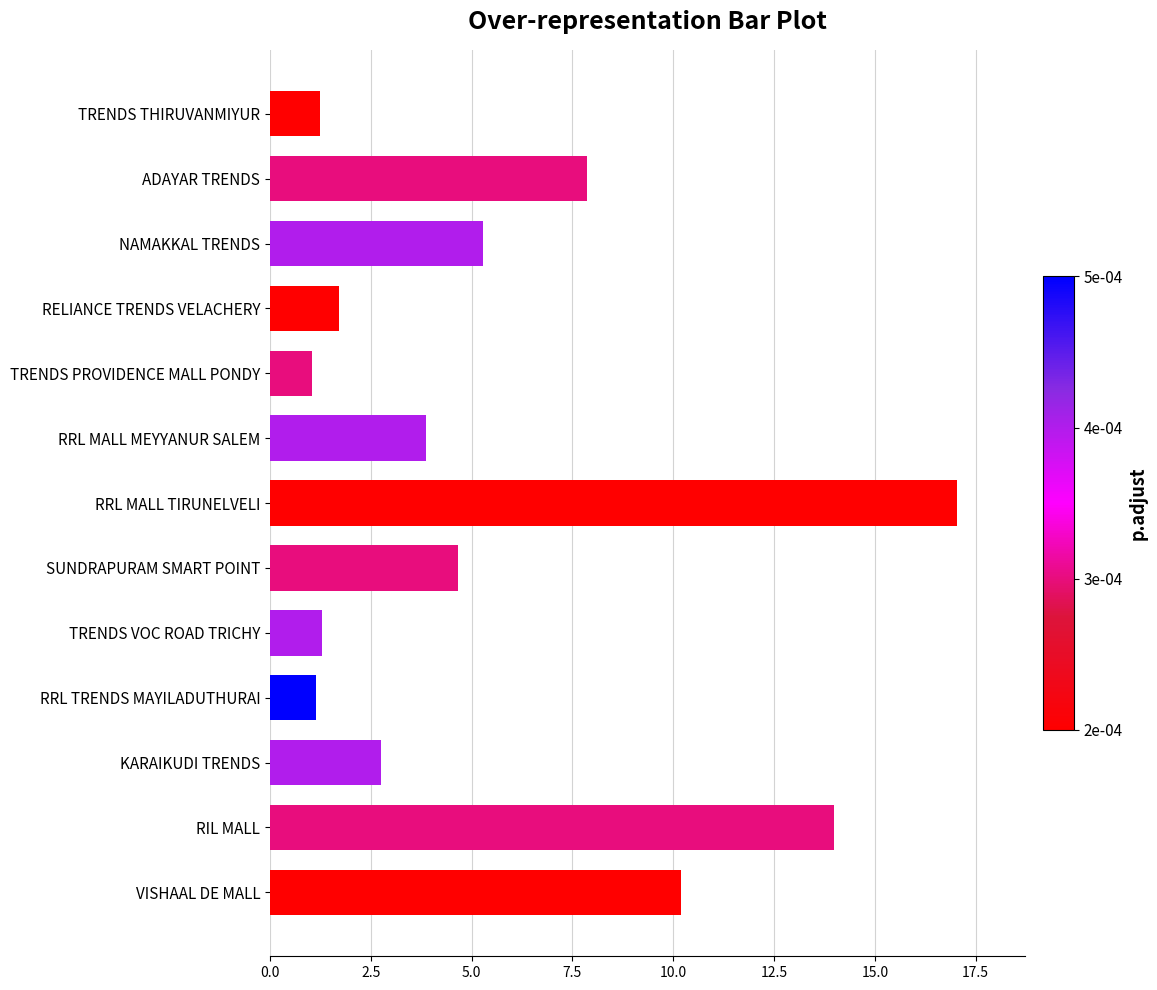

Is it true that the value at RIL MALL is 22.5?

False